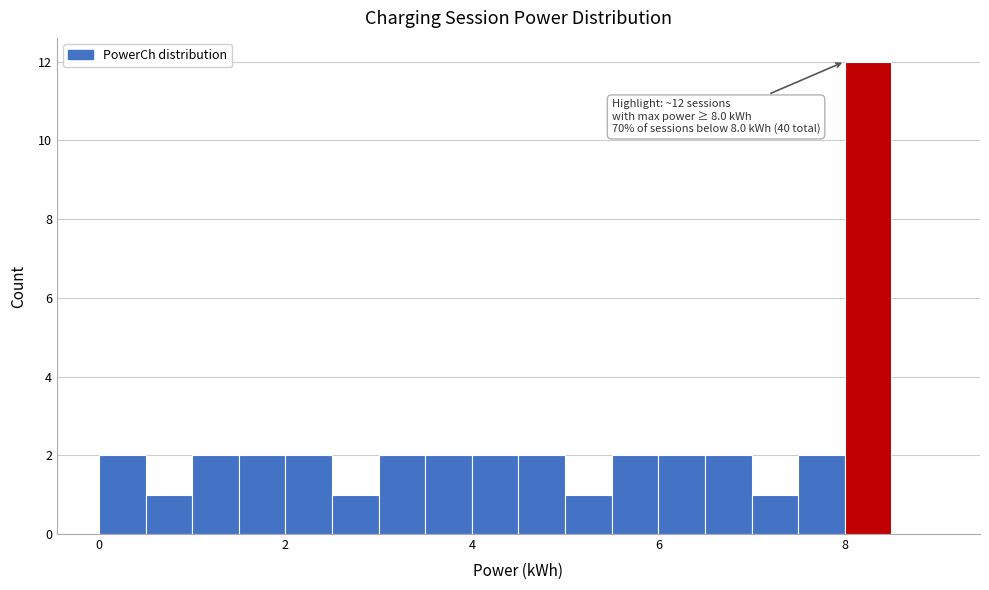

Around what value on the x-axis is the tallest bar? Give the approximate position of its centre, as read against the axis.

8.2